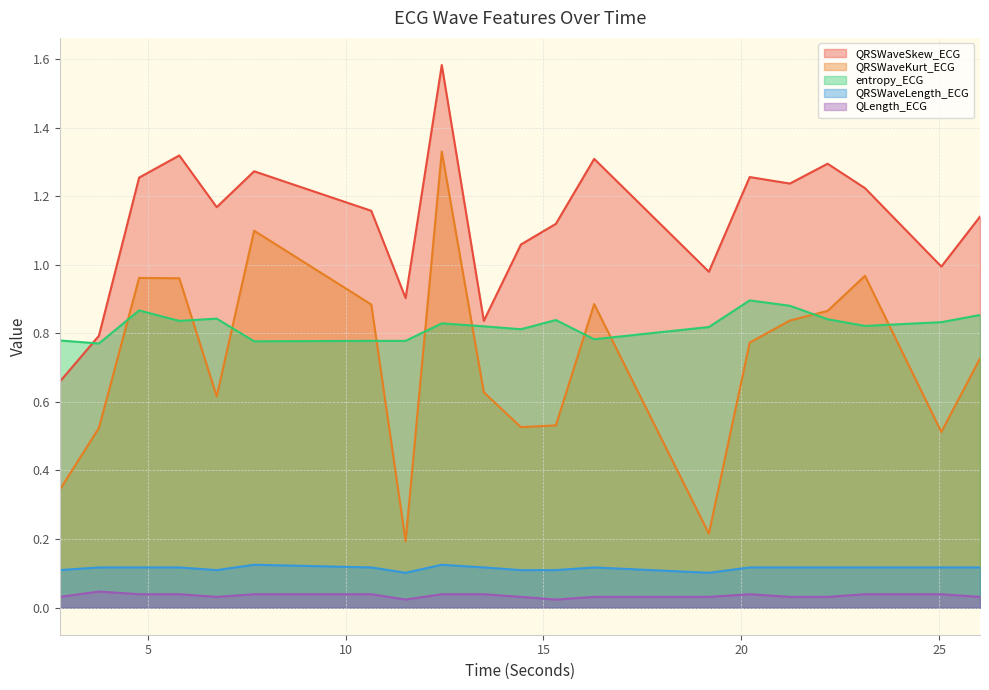

What position from the right is 23.125?

3